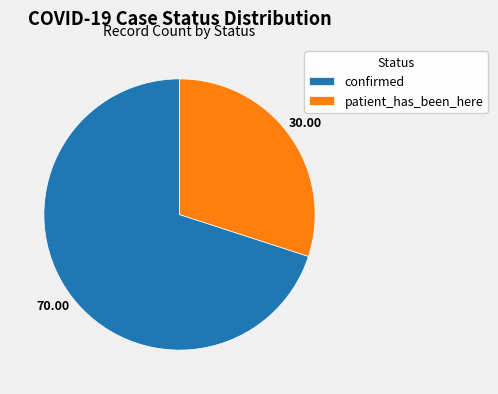

Which has a higher value, patient_has_been_here or confirmed?

confirmed